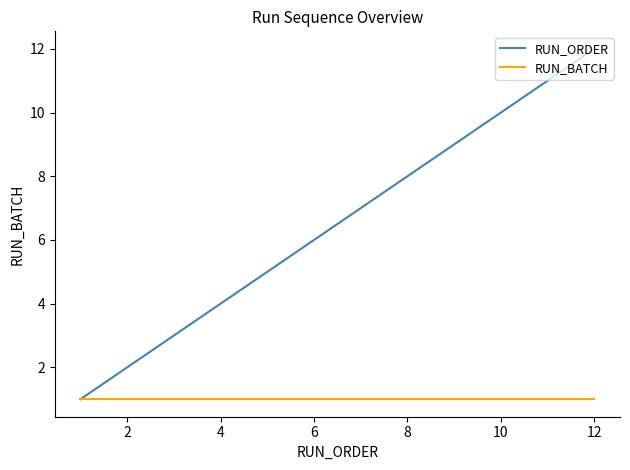

What is the maximum value shown in the chart?

12